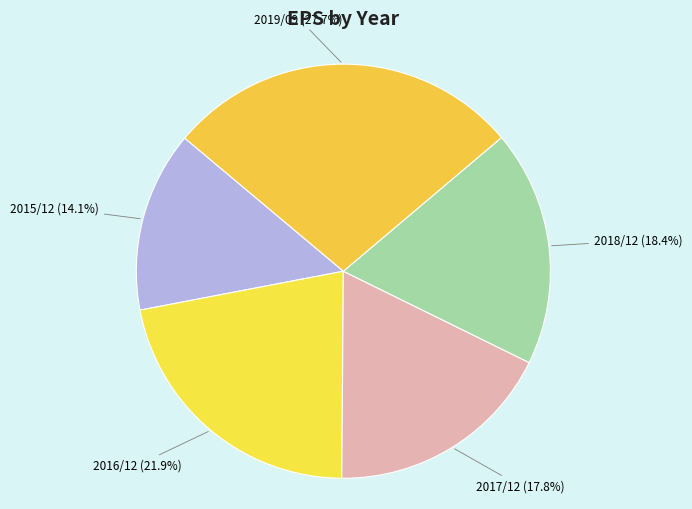

How much of the chart is everything except 2015/12?

85.9%